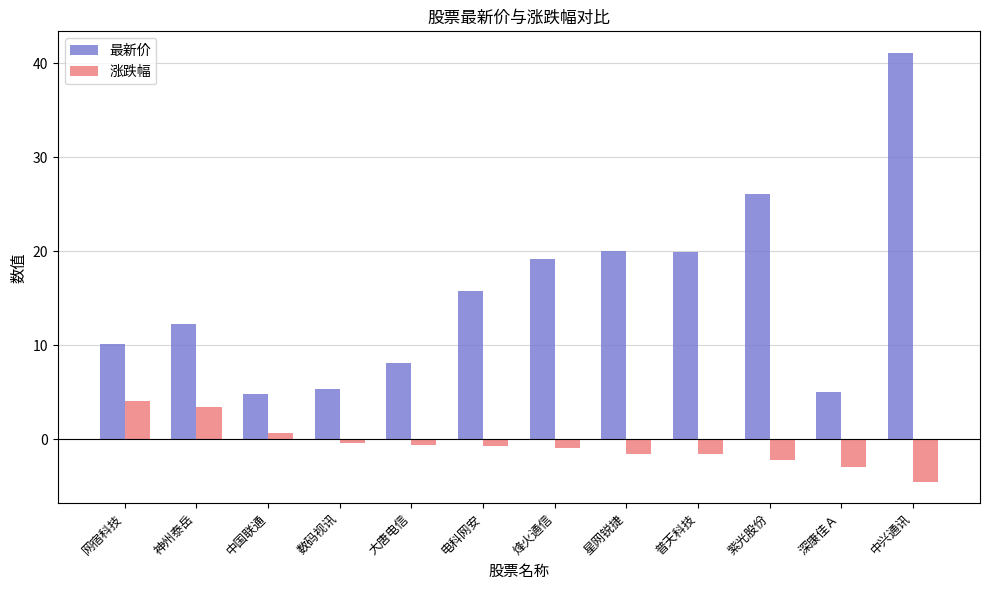

What is the maximum value shown in the chart?

41.1